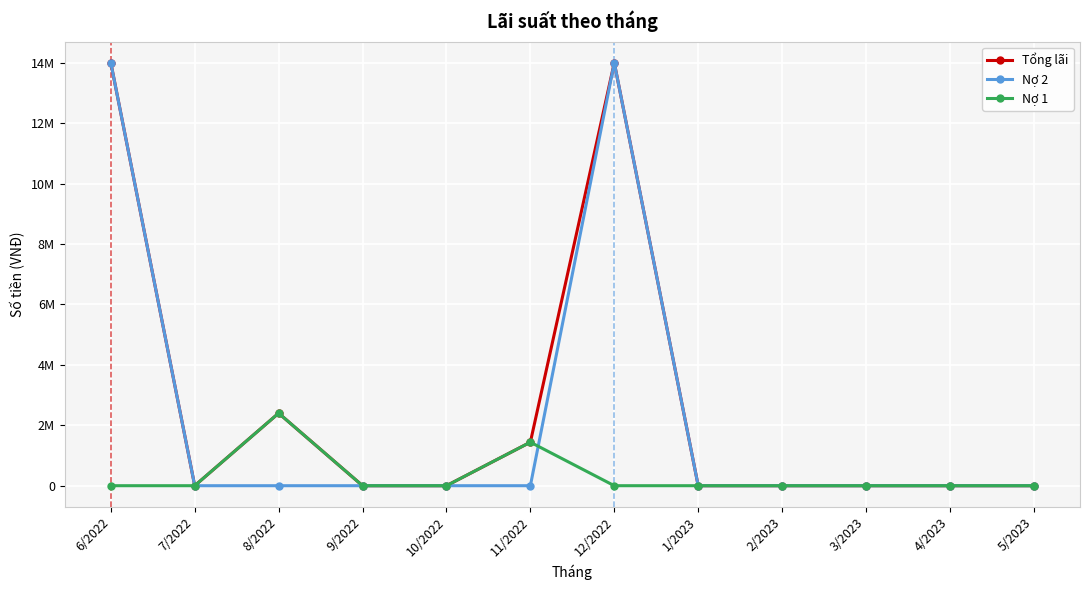

Does the chart have visible grid lines?

Yes